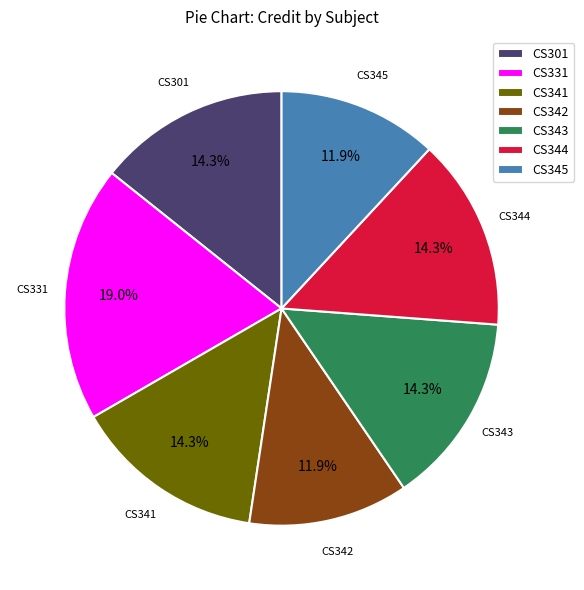

Is the sum of CS301 and CS342 greater than half?

No